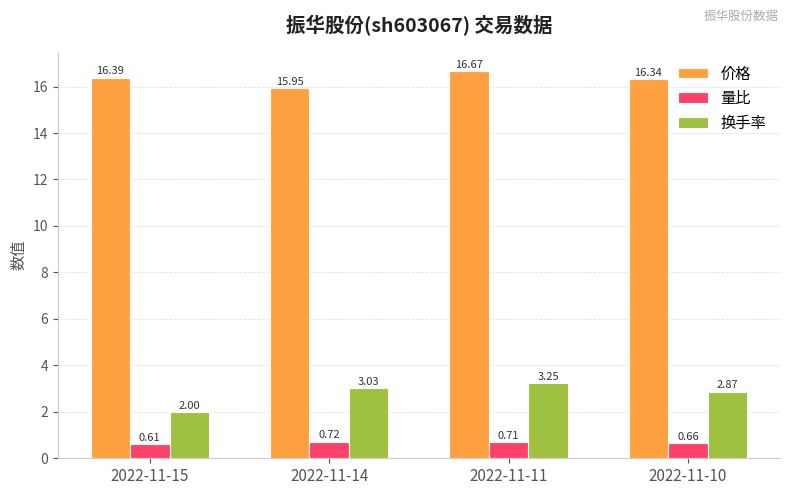

Rank the categories by 换手率 value from lowest to highest.

2022-11-15, 2022-11-10, 2022-11-14, 2022-11-11